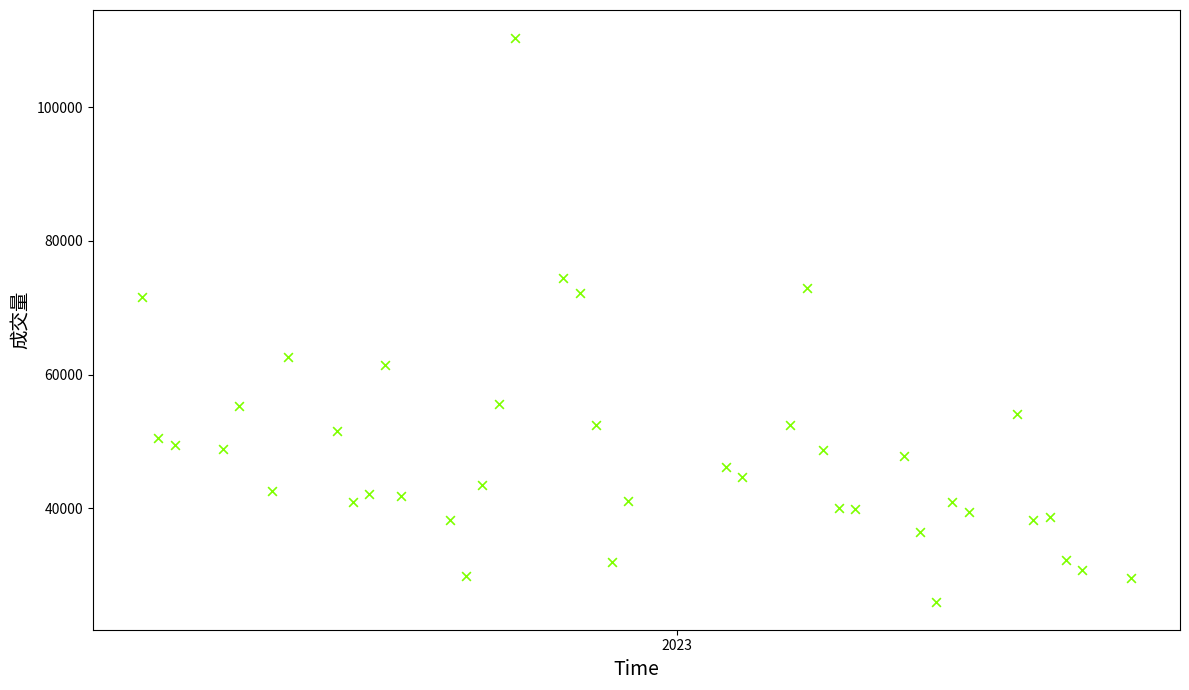

What is the range of Y values (max minus min)?

84274